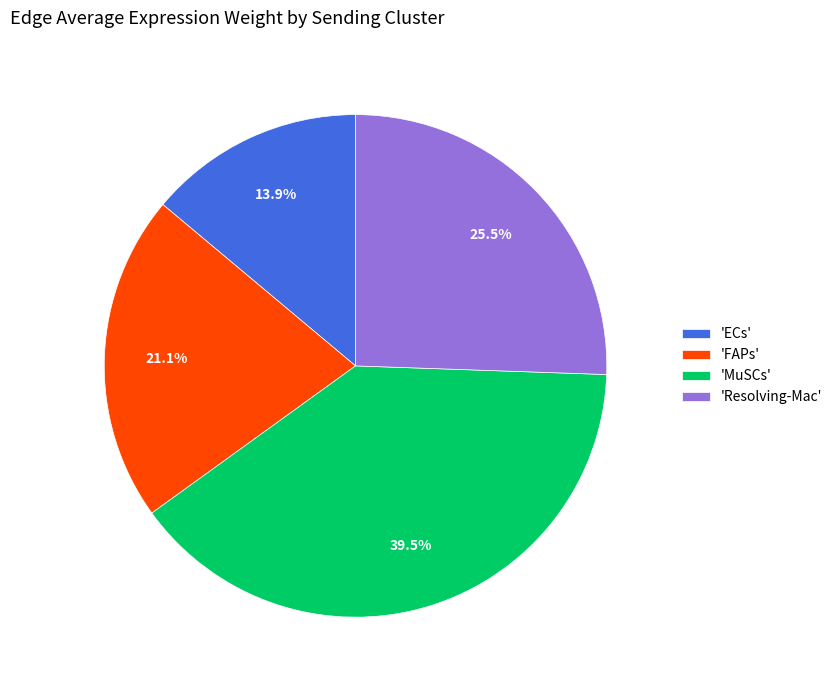

Combined, what portion of the pie is 'FAPs' and 'Resolving-Mac'?

46.6%